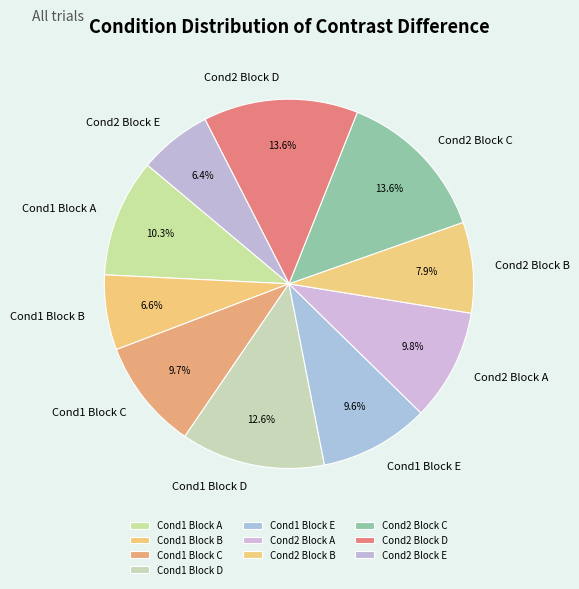

Approximately how many times larger is the value at Cond1 Block D compared to Cond1 Block C?

1.3